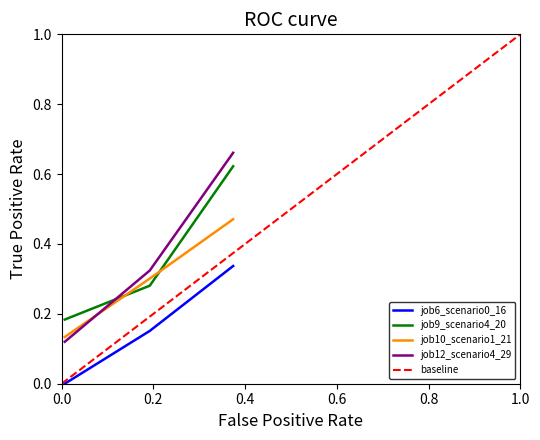

What is the minimum value for job10_scenario1_21?

0.1